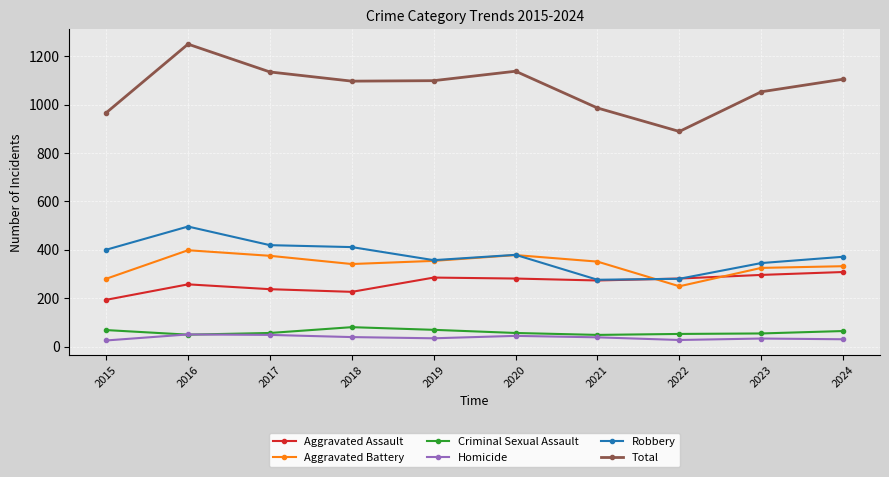

What is the greatest value displayed?

1250